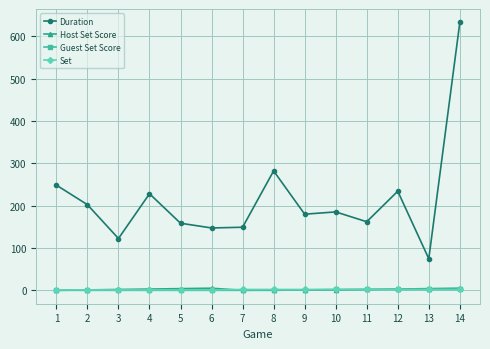

Which series has the largest range (max minus min)?

Duration